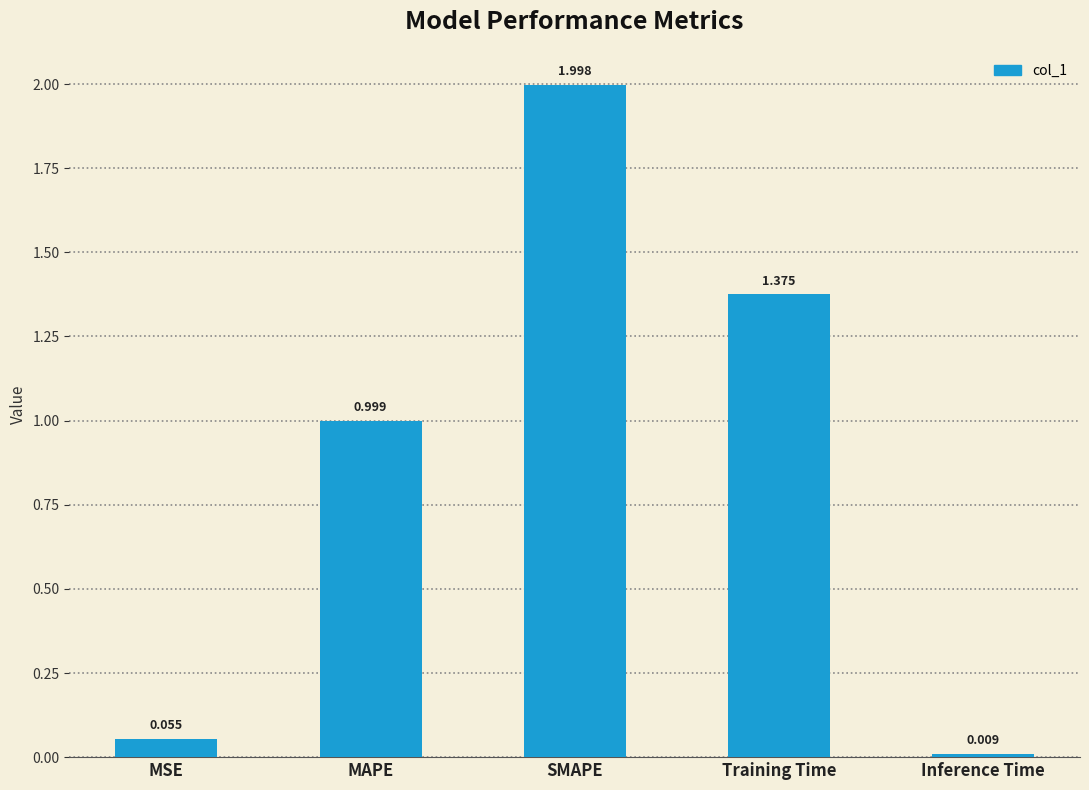

What is the label of the 4th bar from the left?

Training Time